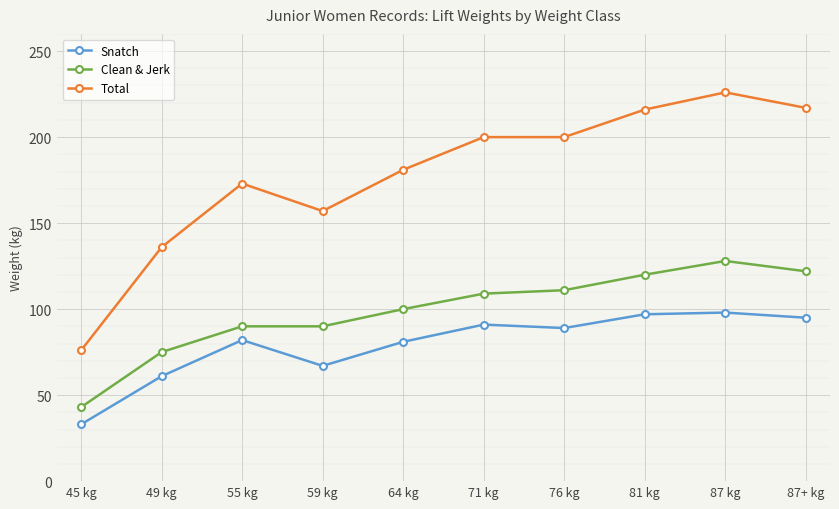

What is the label of the 5th point from the left?

64 kg